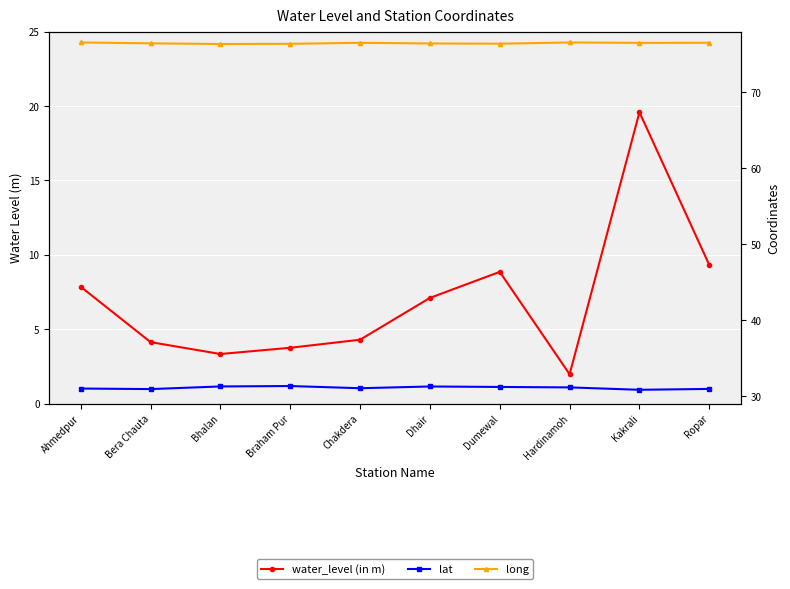

True or false: lat and water_level (in m) intersect in this chart.

False